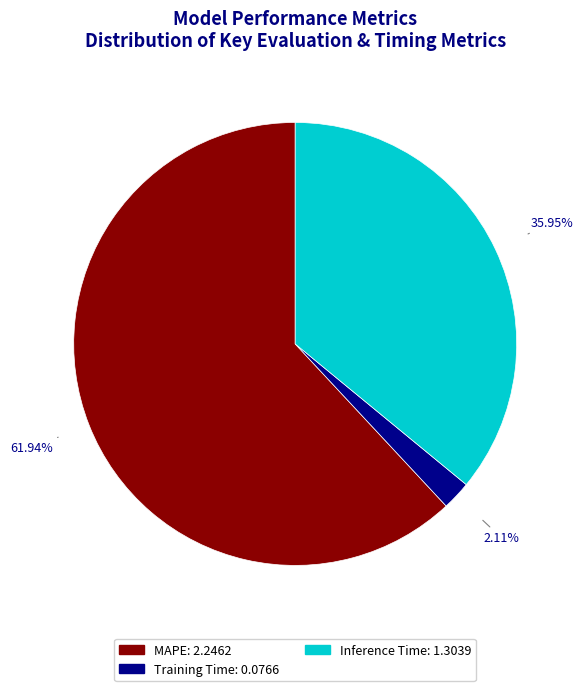

Between Training Time and Inference Time, which is larger?

Inference Time